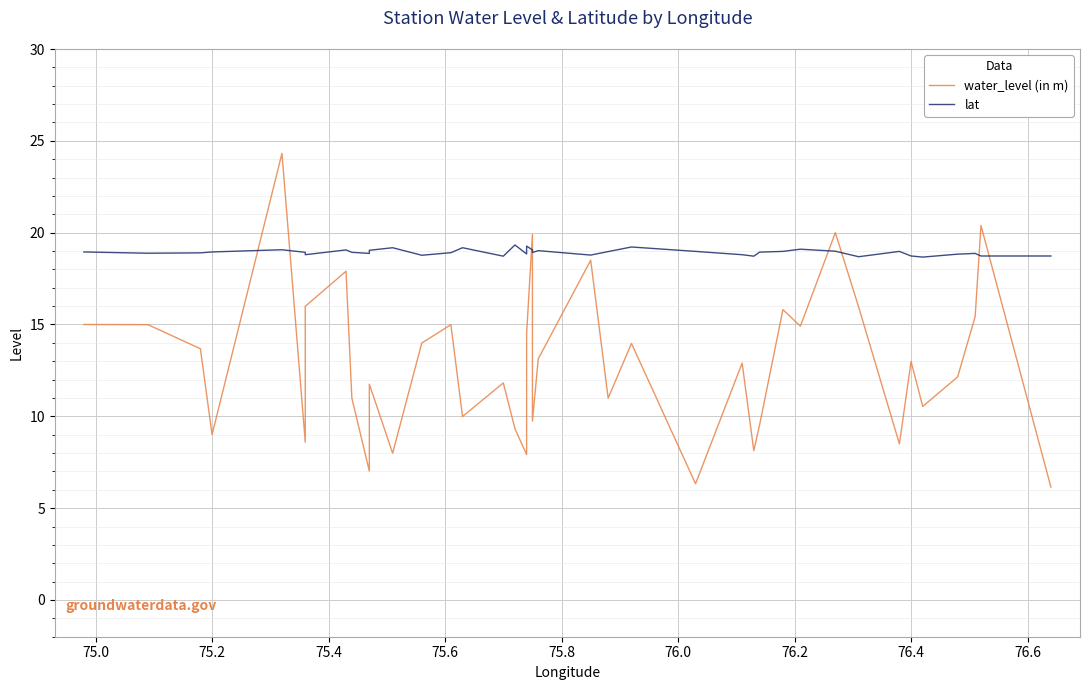

What are all the series names shown in the legend?

water_level (in m), lat